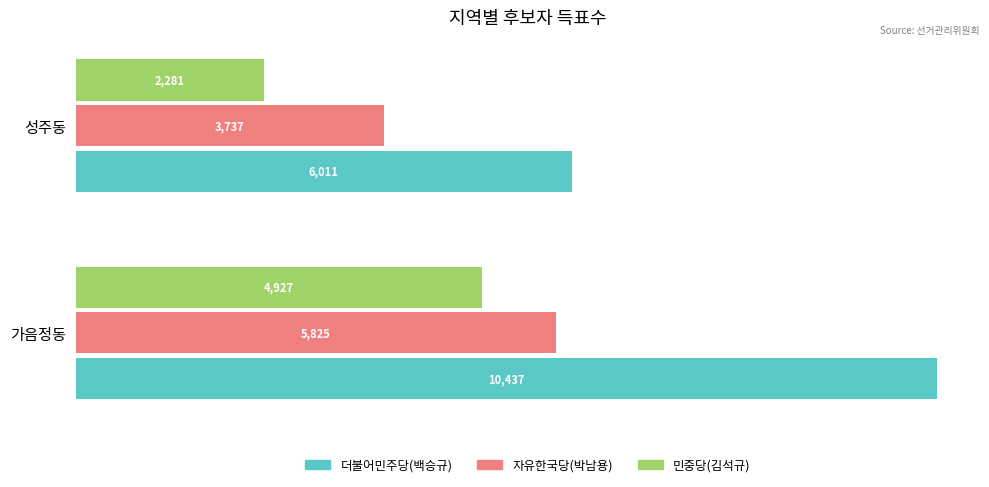

Which series has the widest spread of values?

더불어민주당(백승규)